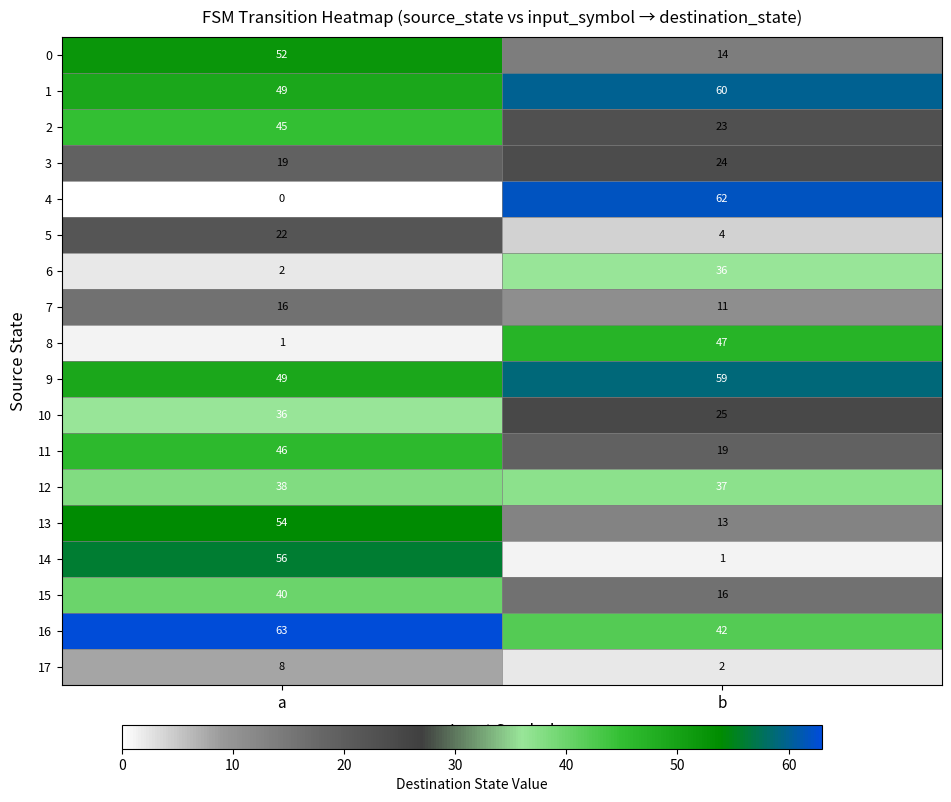

Which series has the widest spread of values?

4